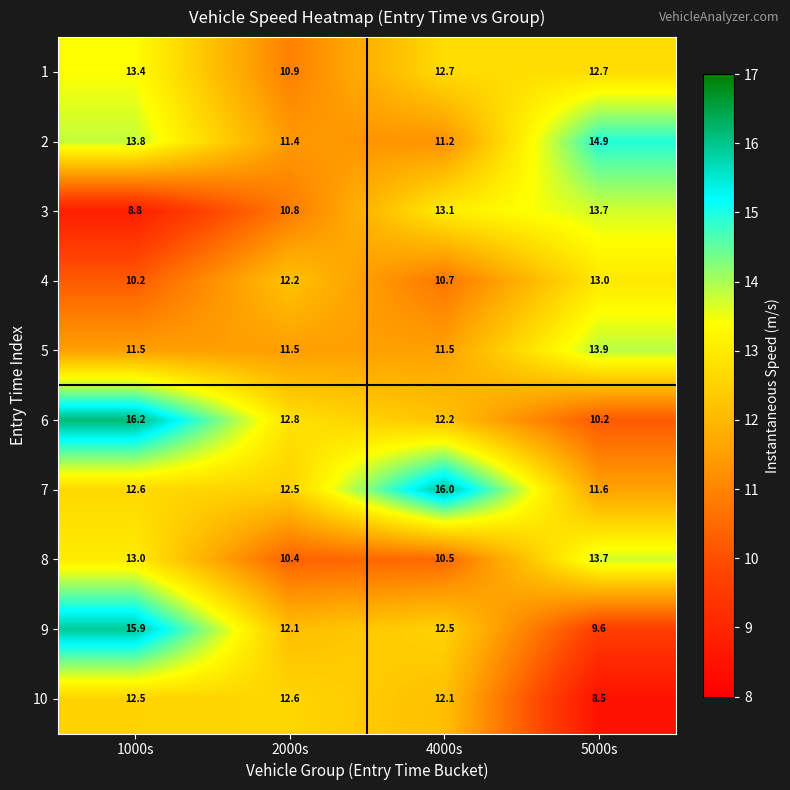

The 9 series shows 12.1 at 2000s. True or false?

True